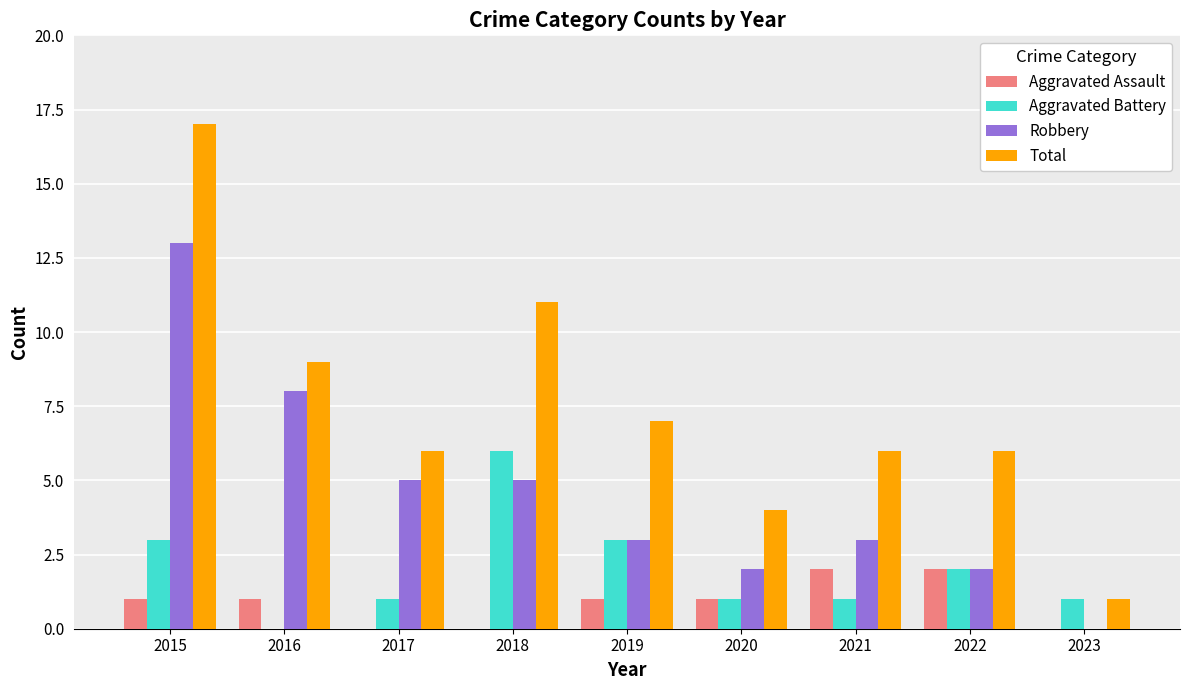

What is the sum of all Aggravated Battery values?

18